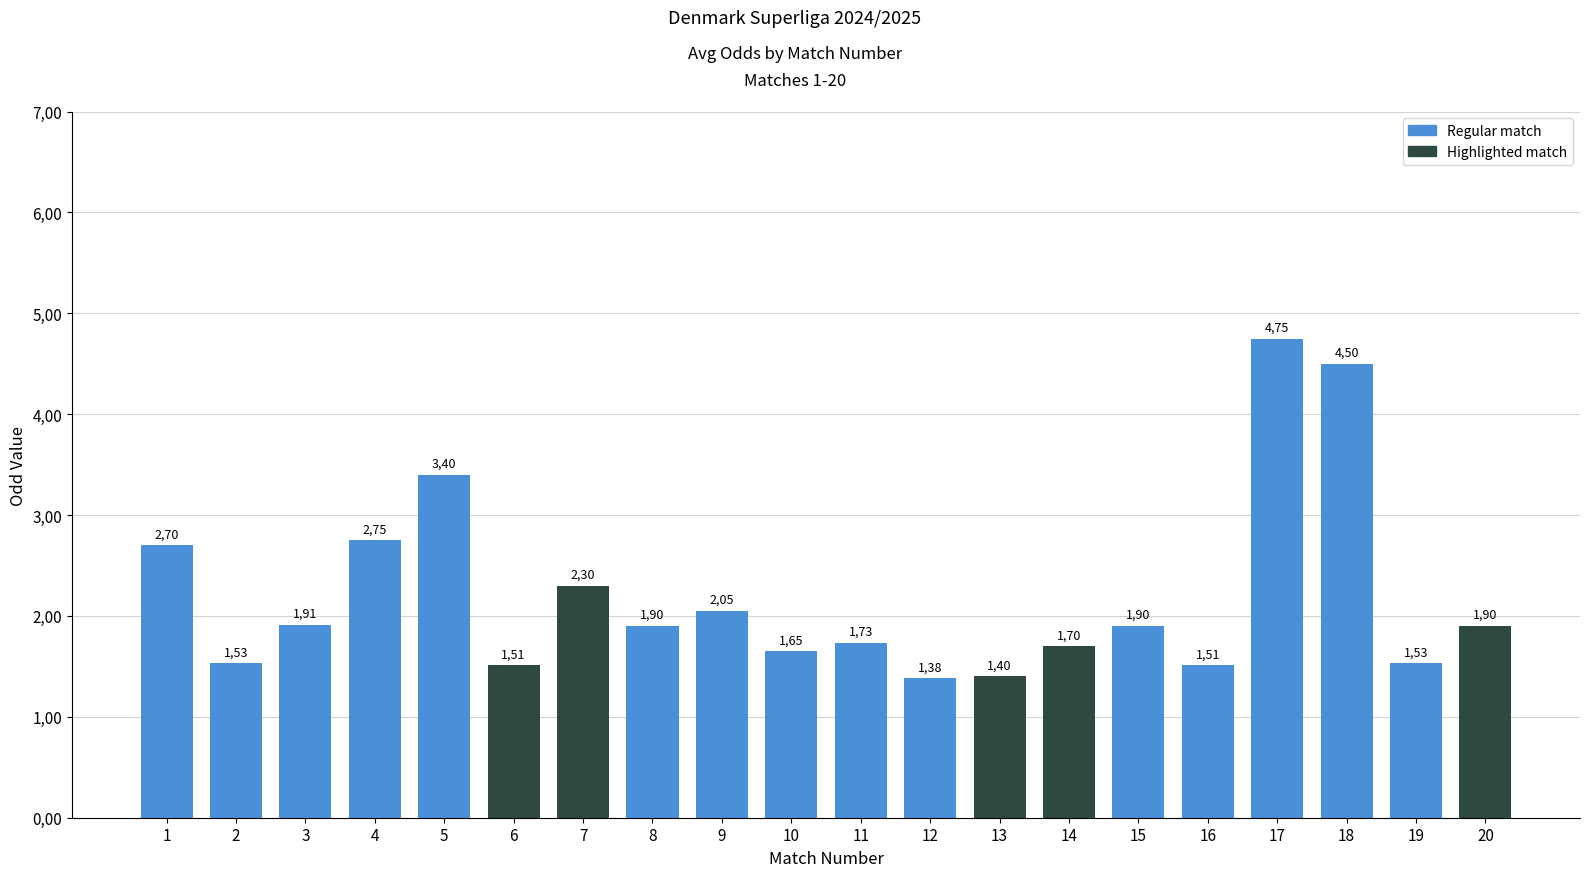

Rank the categories by value from highest to lowest.

17, 18, 5, 4, 1, 7, 9, 3, 8, 15, 20, 11, 14, 10, 2, 19, 6, 16, 13, 12